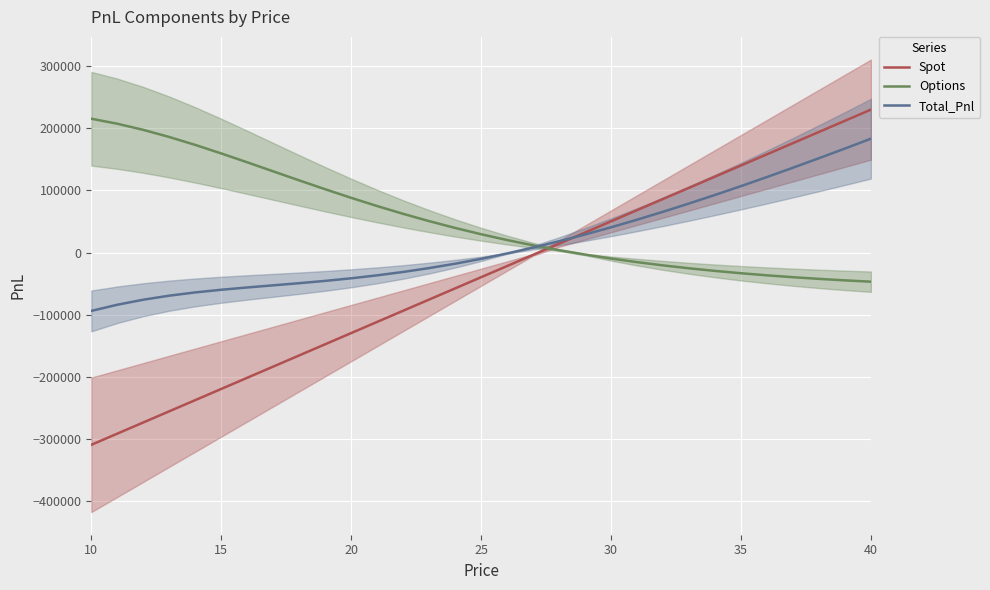

True or false: Options and Spot intersect in this chart.

True